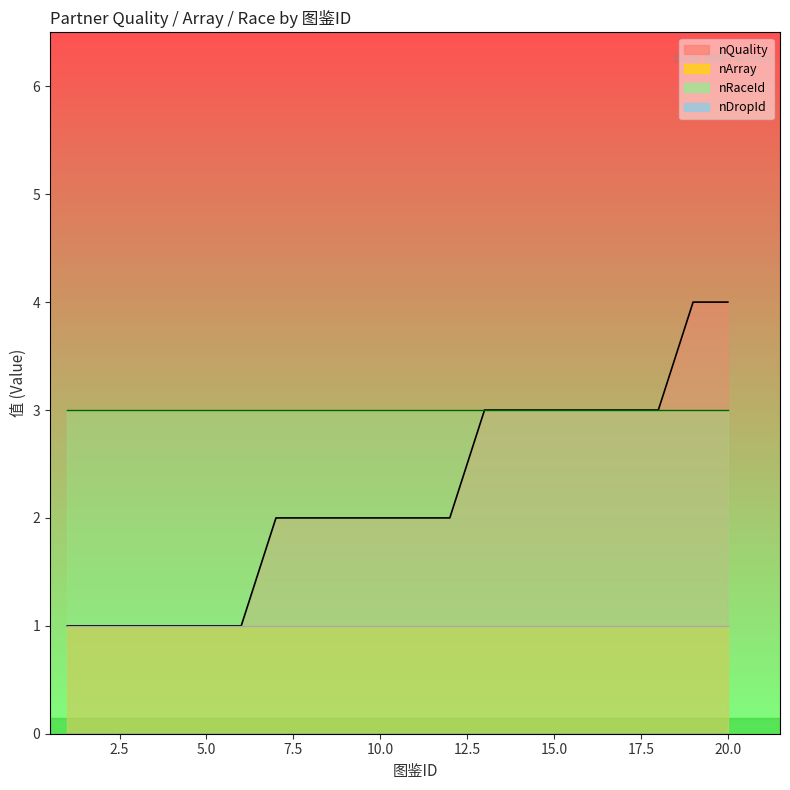

True or false: nArray has more than 2 points higher than both neighbors.

False